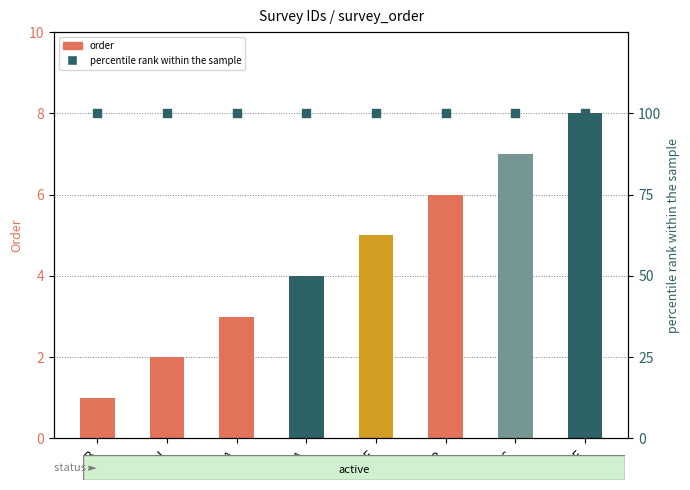

Which series contains the lowest Y value?

order